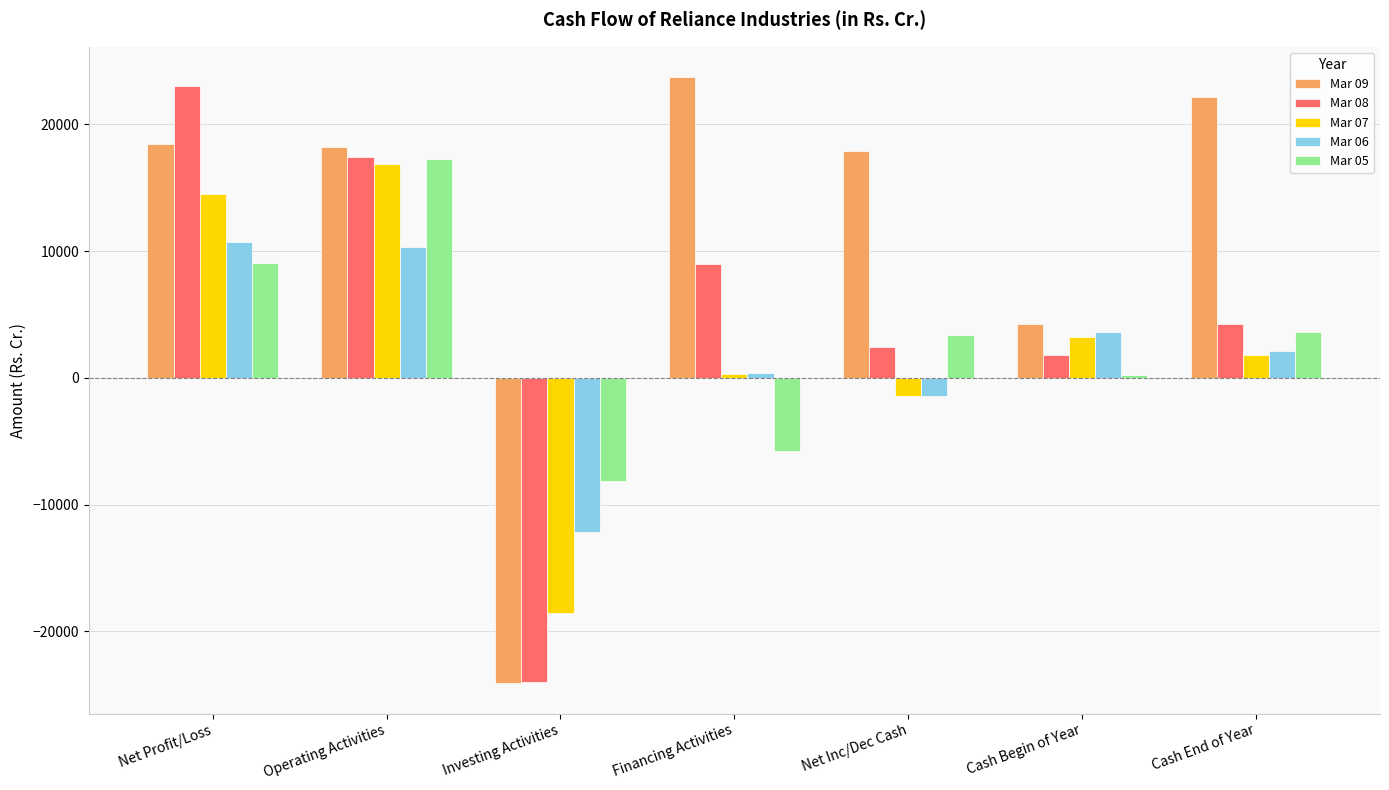

What is the total value across all series at Cash End of Year?

34046.9